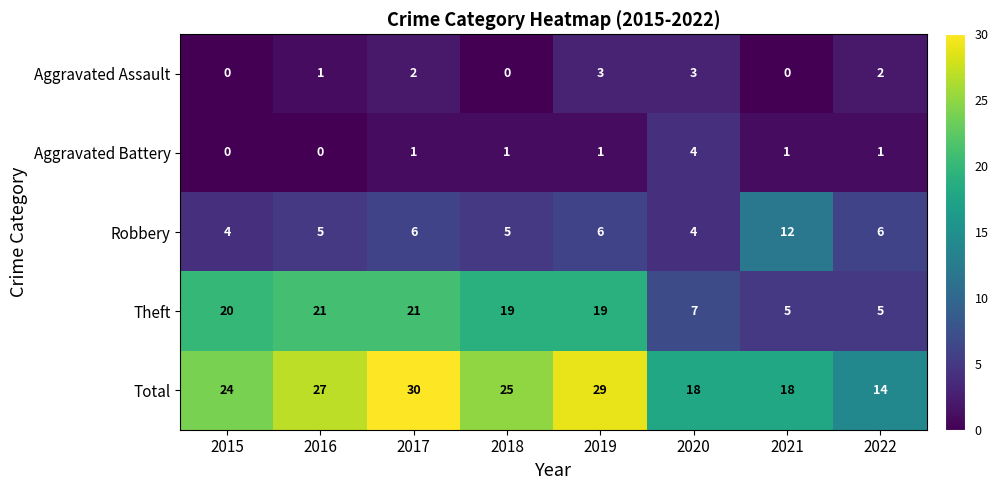

What is the average value of the Robbery series?

6